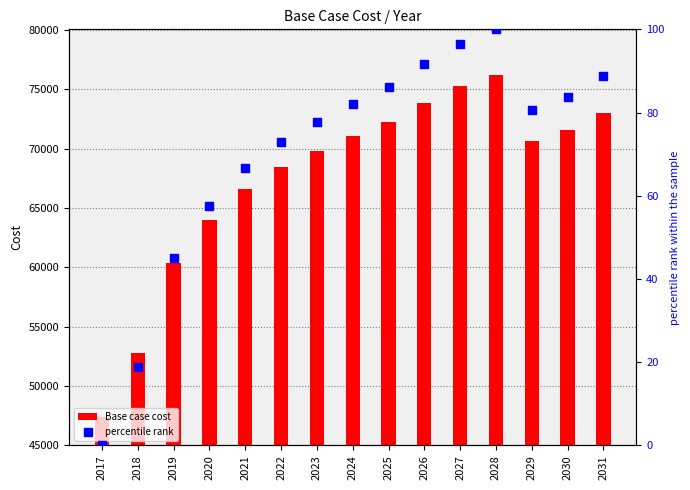

At which category is the sum across all series the highest?

2028